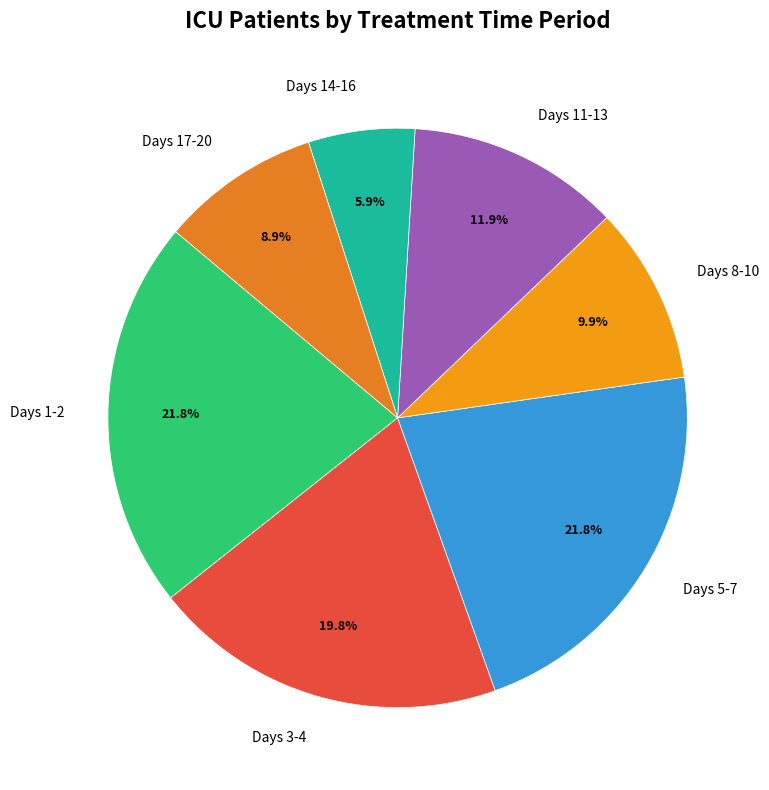

Do Days 17-20 and Days 1-2 together represent more than half of the pie?

No